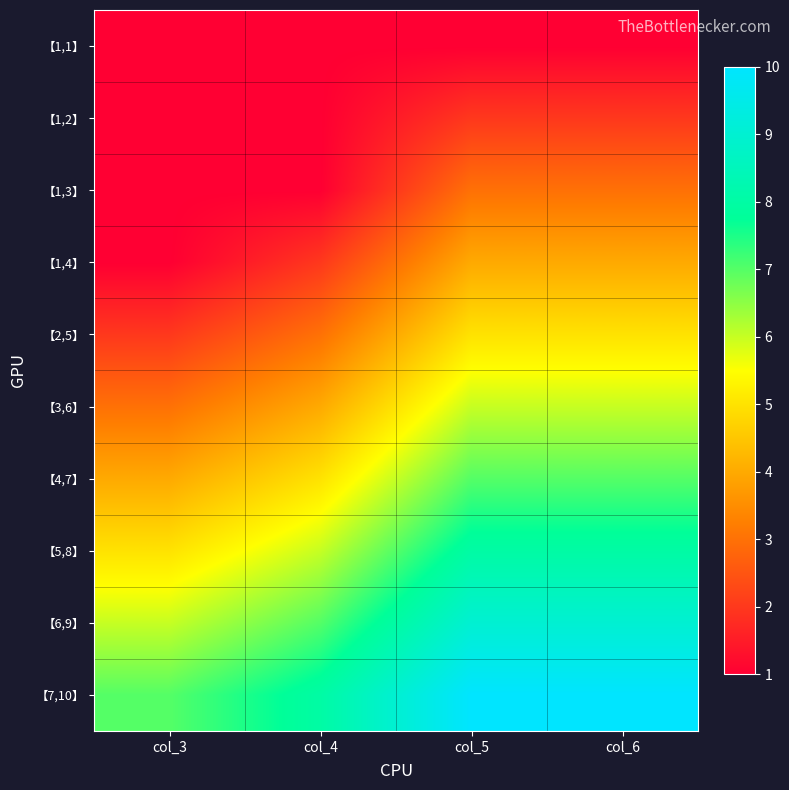

Which has a higher value, col_5 or col_3?

col_5